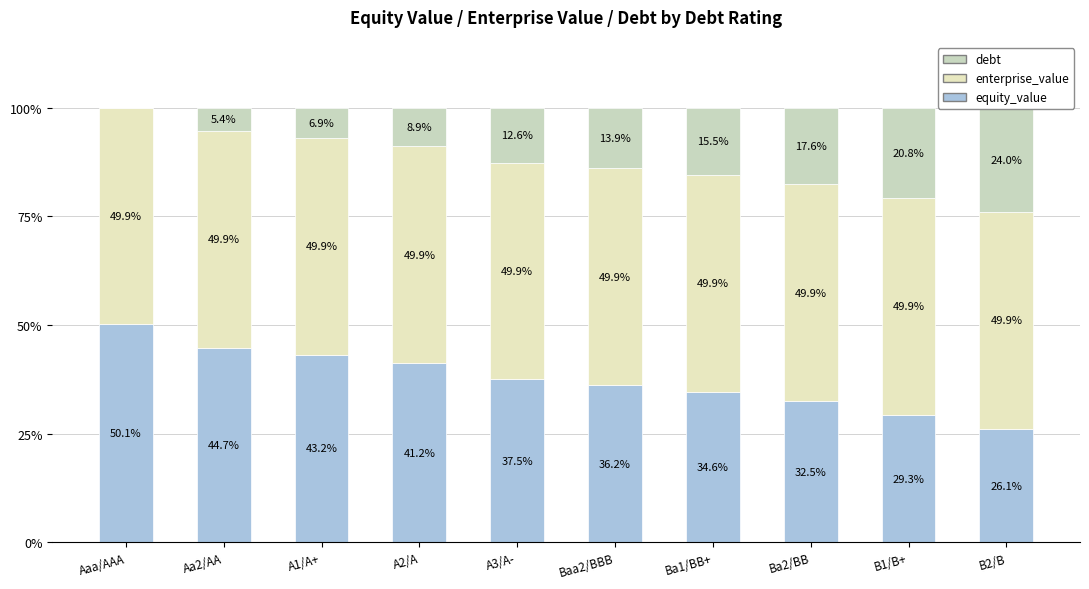

At which label is equity_value closest to 38?

A3/A-